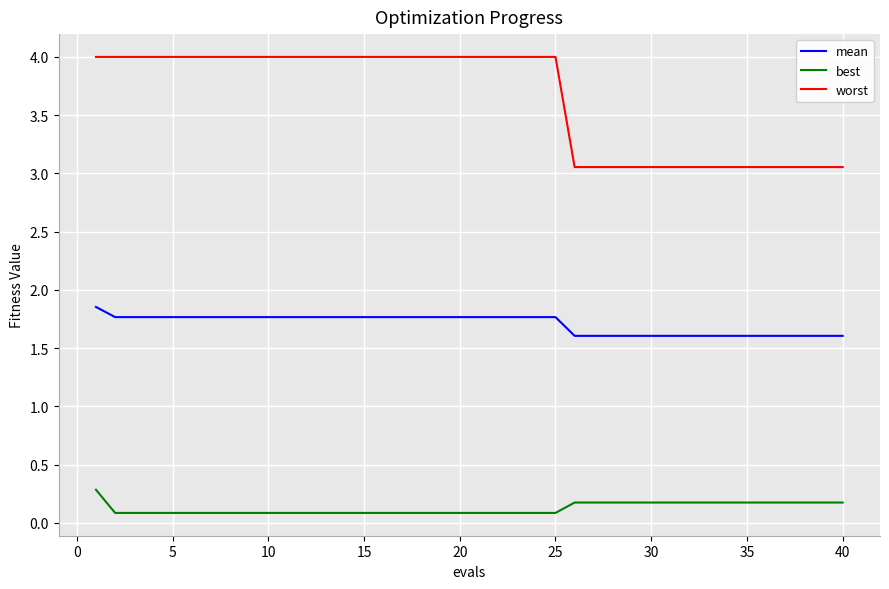

Rank the series by their maximum value, from lowest to highest.

best, mean, worst